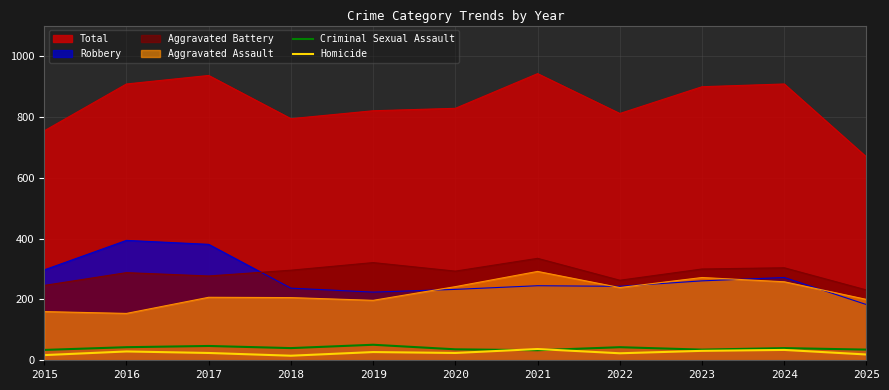

The value of Total at 2022 is 371. True or false?

False